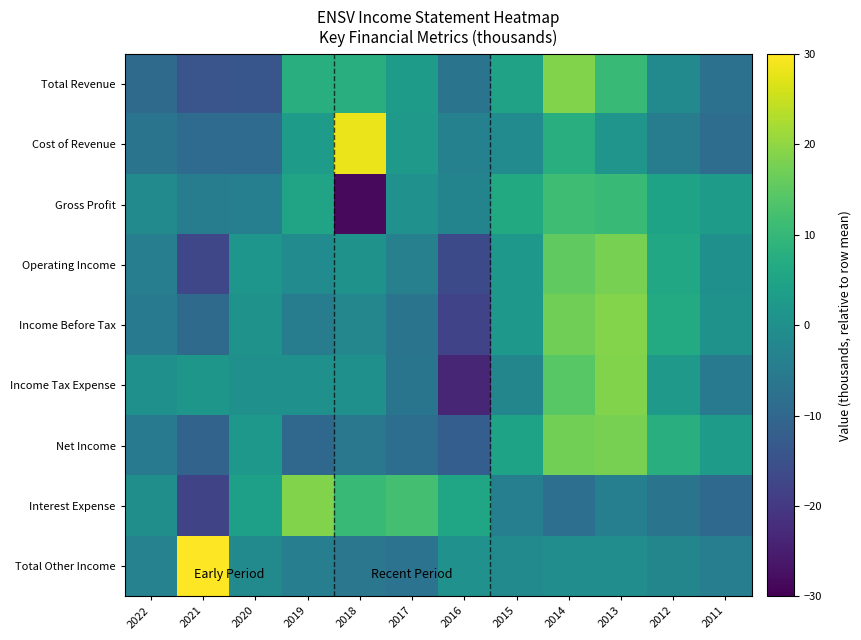

Between 2022 and 2019, which series saw the biggest shift?

Interest Expense